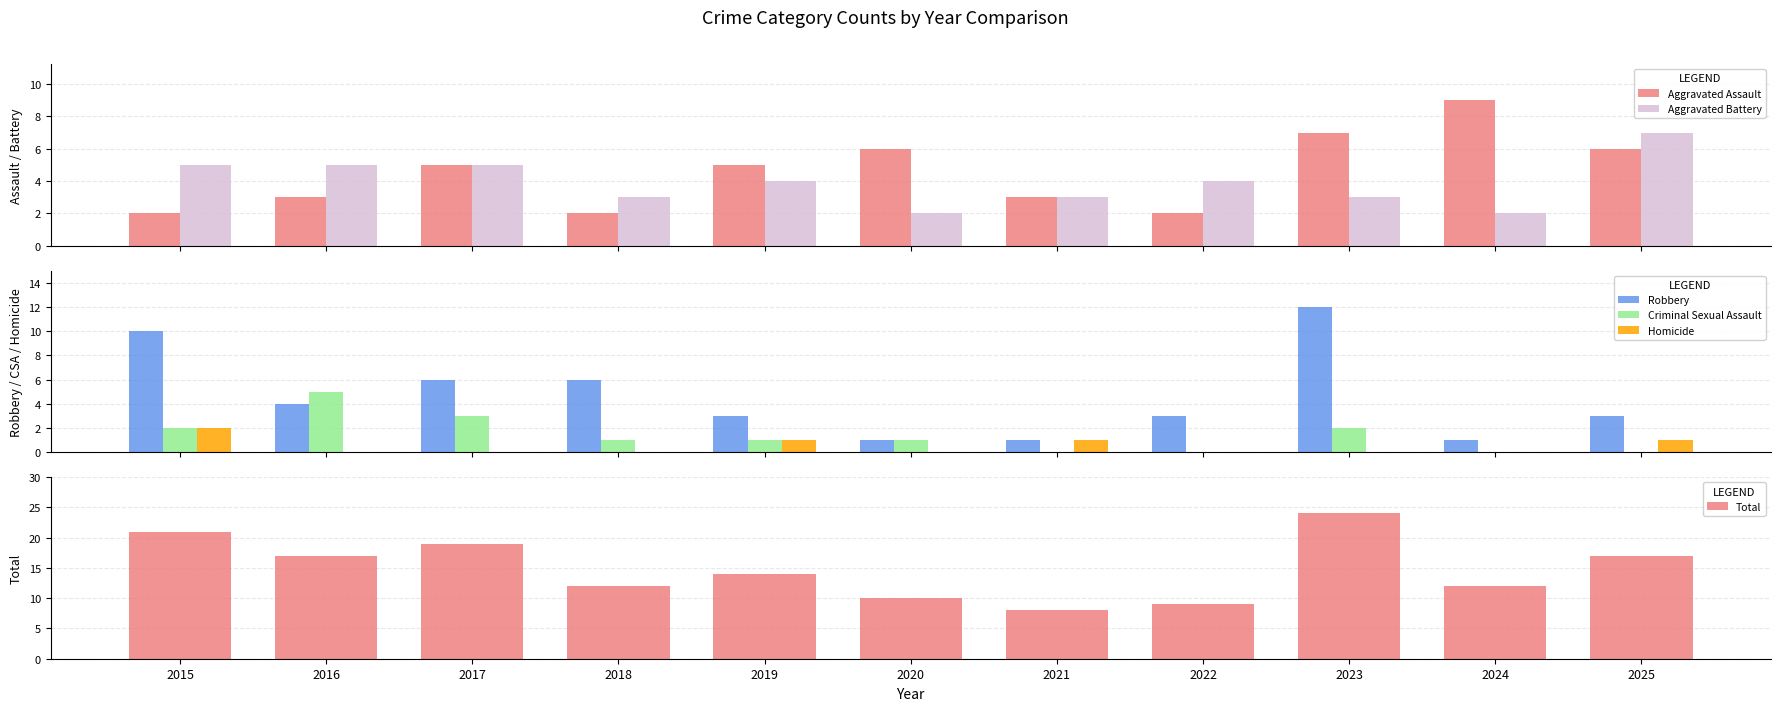

At which category is the sum across all series the highest?

2023